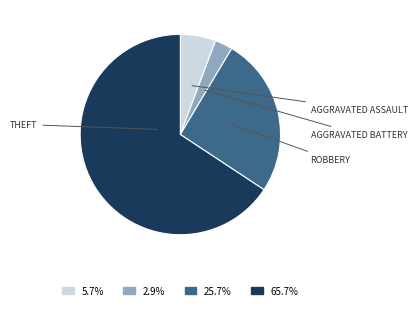

Is there any slice that represents more than half of the pie?

Yes